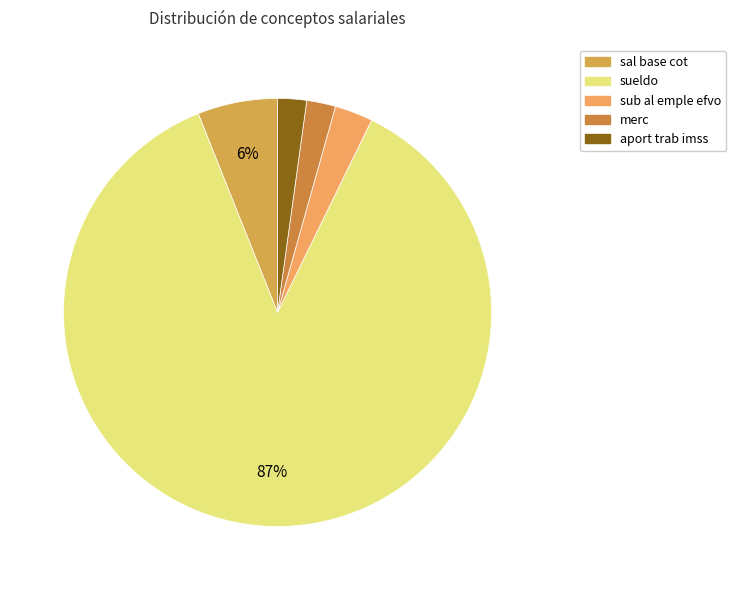

To the nearest percent, what portion does merc represent?

2%